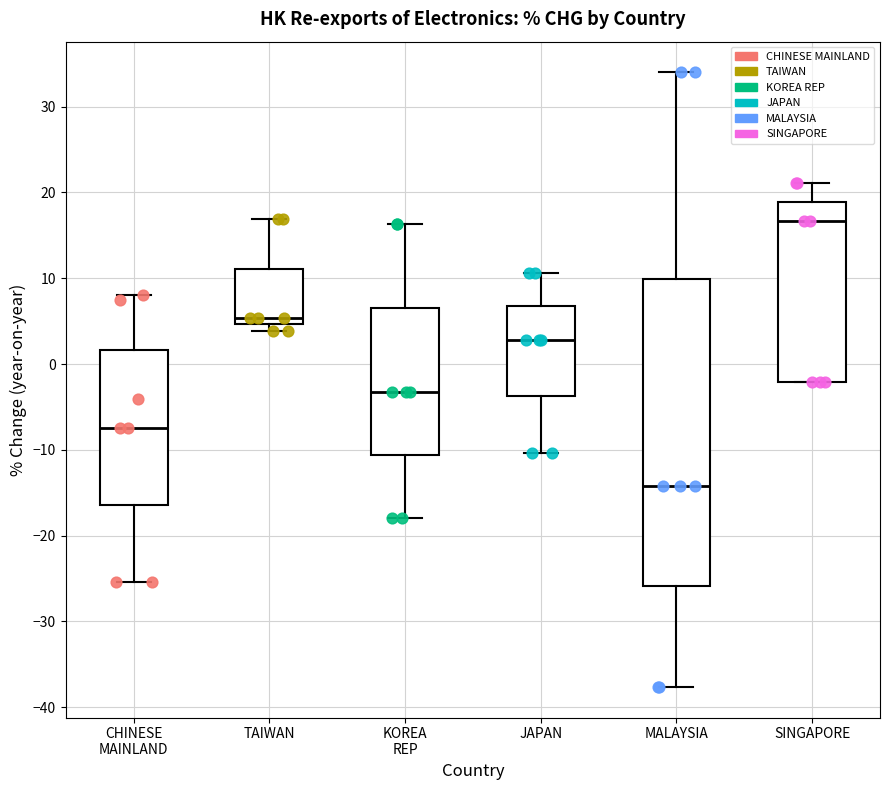

Reading left to right, read every box against the y-axis: the position of its median line, the range the box covers, and the ends of its whiskers. The values are not printed on the chart, so give them approximately, as read against the axis.

CHINESE MAINLAND: median -7, box -16 to 2, whiskers -25 to 8
TAIWAN: median 5 (just above the box's lower edge), box 5 to 11, whiskers 4 to 17
KOREA REP: median -3, box -11 to 7, whiskers -18 to 16
JAPAN: median 3, box -4 to 7, whiskers -10 to 11
MALAYSIA: median -14, box -26 to 10, whiskers -38 to 34
SINGAPORE: median 17, box -2 to 19, whiskers -2 to 21